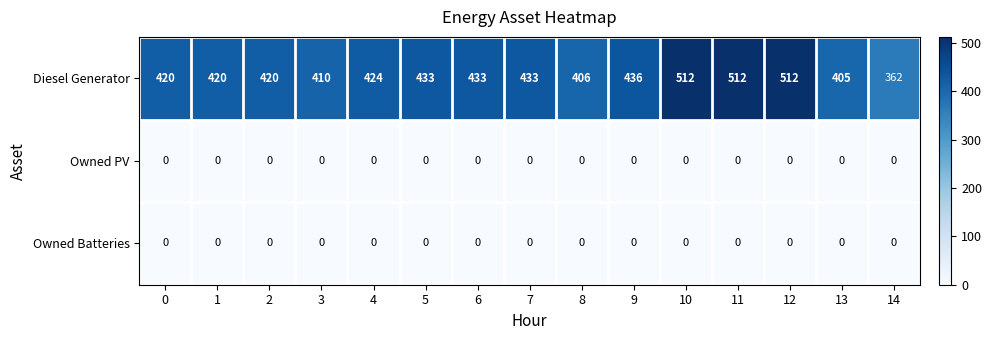

Between 4 and 10, which series saw the biggest shift?

Diesel Generator